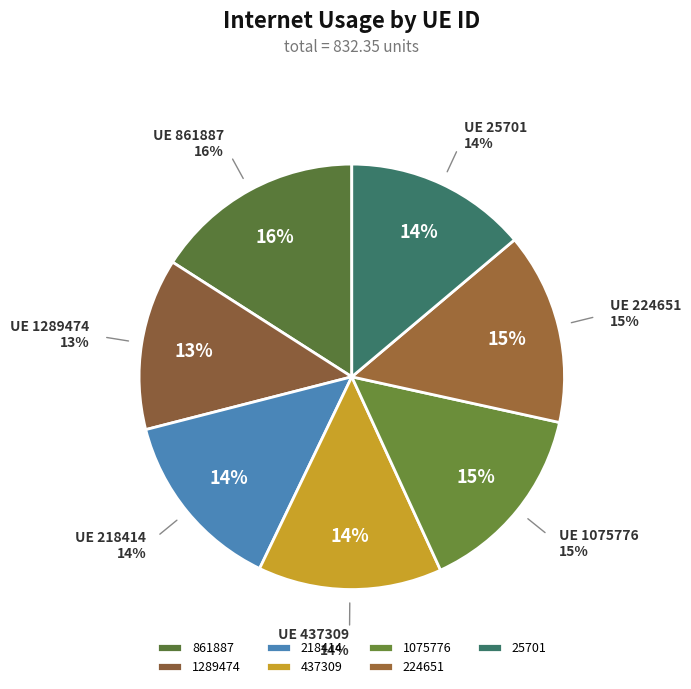

To the nearest percent, what is the combined percentage of 1075776 and 437309?

29%